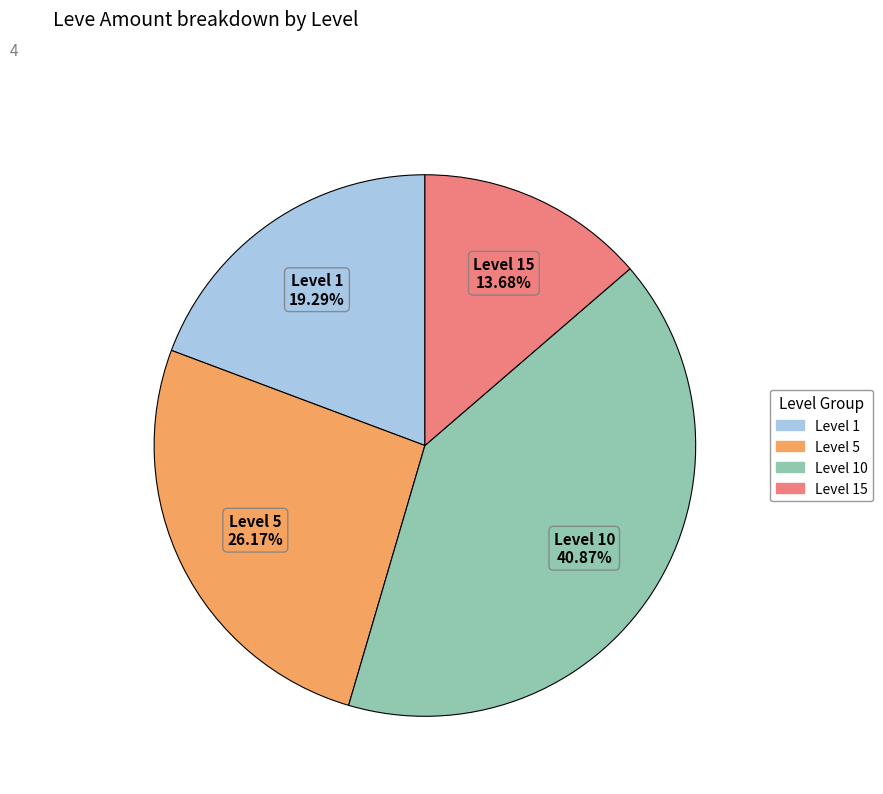

Does any single category account for the majority?

No